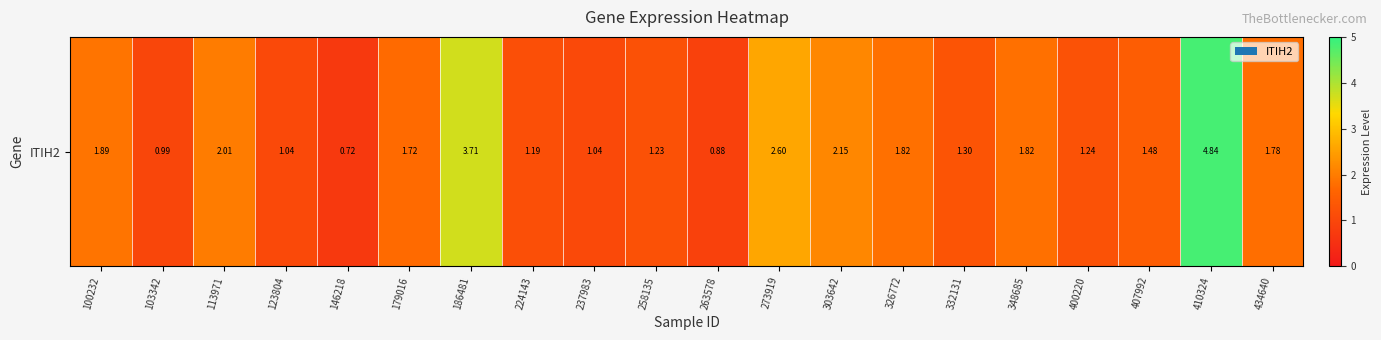

Where is the data nearest to the value 2?

113971